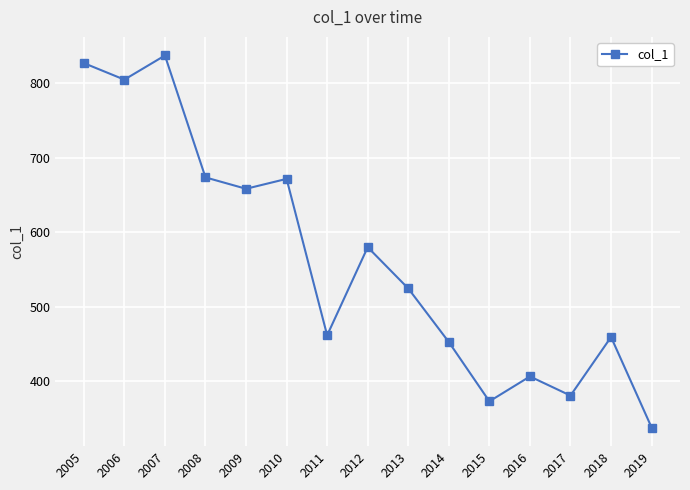

What is the greatest value displayed?

837.5